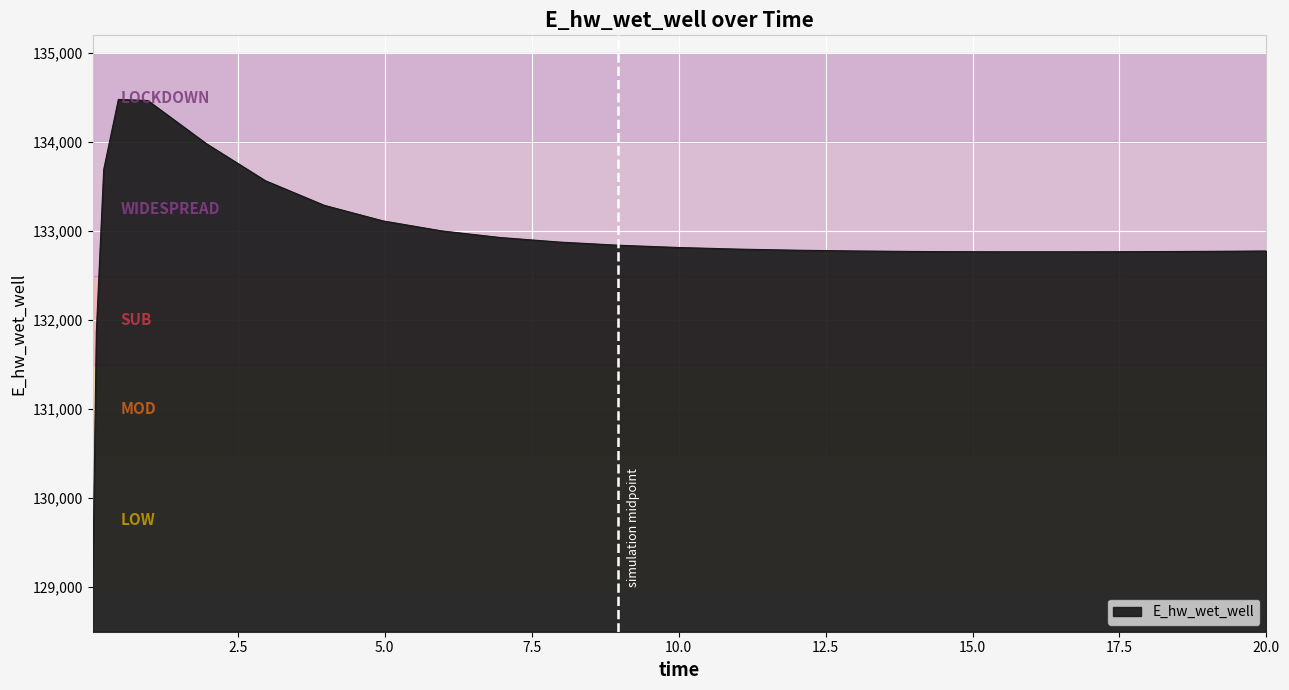

What is the minimum value shown in the chart?

129015.5